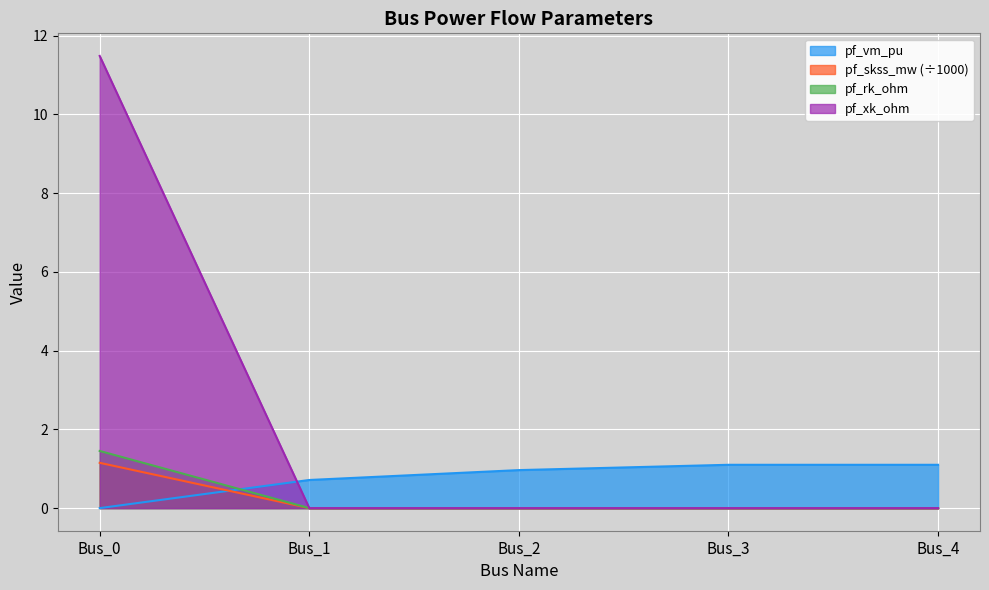

True or false: pf_rk_ohm and pf_skss_mw intersect in this chart.

False